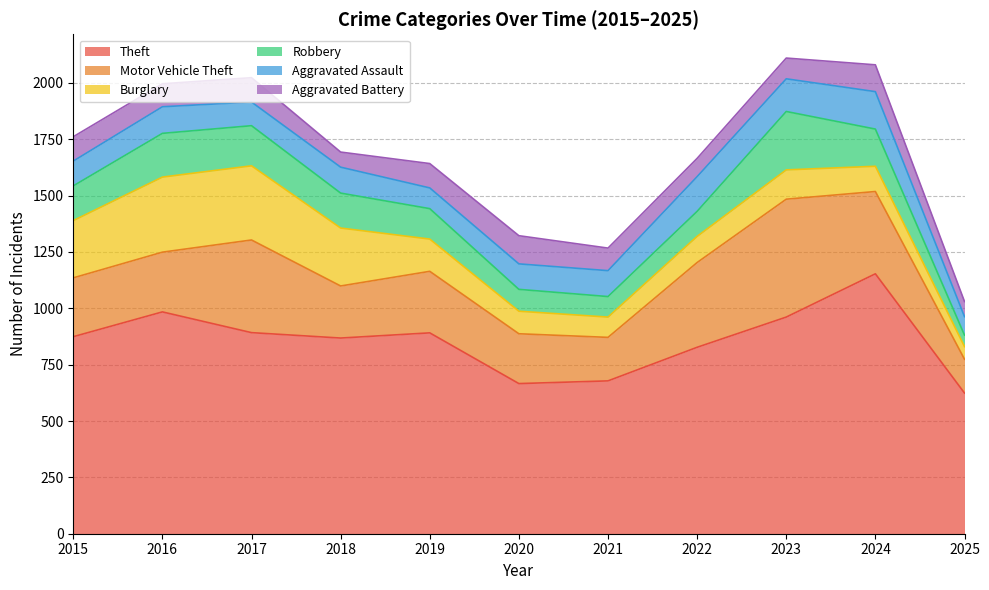

Reading left to right, list all the values displayed in this chart.

Theft: 2015=874	2016=984	2017=892	2018=868	2019=891	2020=666	2021=678	2022=827	2023=961	2024=1153	2025=624
Motor Vehicle Theft: 2015=261	2016=265	2017=411	2018=231	2019=273	2020=221	2021=193	2022=376	2023=523	2024=365	2025=150
Burglary: 2015=254	2016=333	2017=329	2018=257	2019=143	2020=100	2021=90	2022=116	2023=130	2024=112	2025=56
Robbery: 2015=154	2016=194	2017=178	2018=155	2019=135	2020=97	2021=91	2022=111	2023=259	2024=165	2025=51
Aggravated Assault: 2015=110	2016=118	2017=105	2018=115	2019=92	2020=113	2021=115	2022=154	2023=145	2024=166	2025=82
Aggravated Battery: 2015=108	2016=102	2017=108	2018=67	2019=108	2020=125	2021=100	2022=81	2023=92	2024=119	2025=67